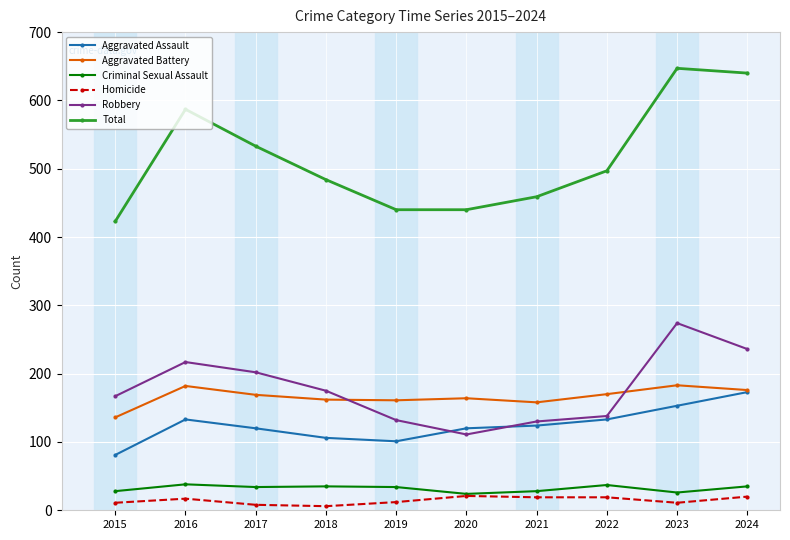

True or false: Aggravated Battery and Homicide cross at least once.

False